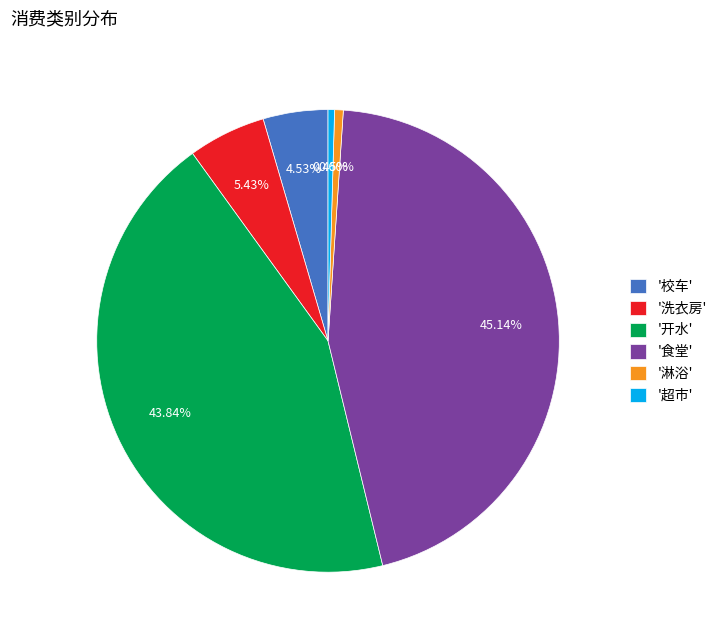

What is the largest slice in the pie chart?

'食堂'